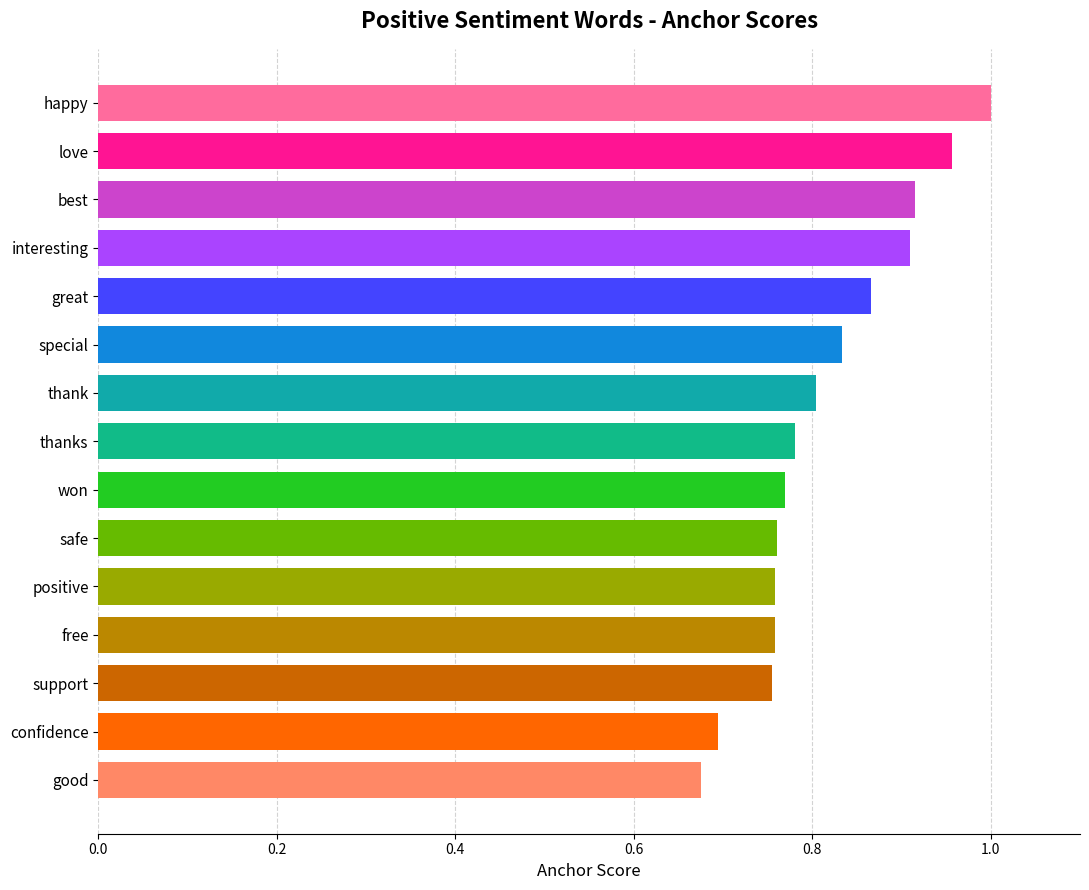

Which has a higher value, positive or special?

special